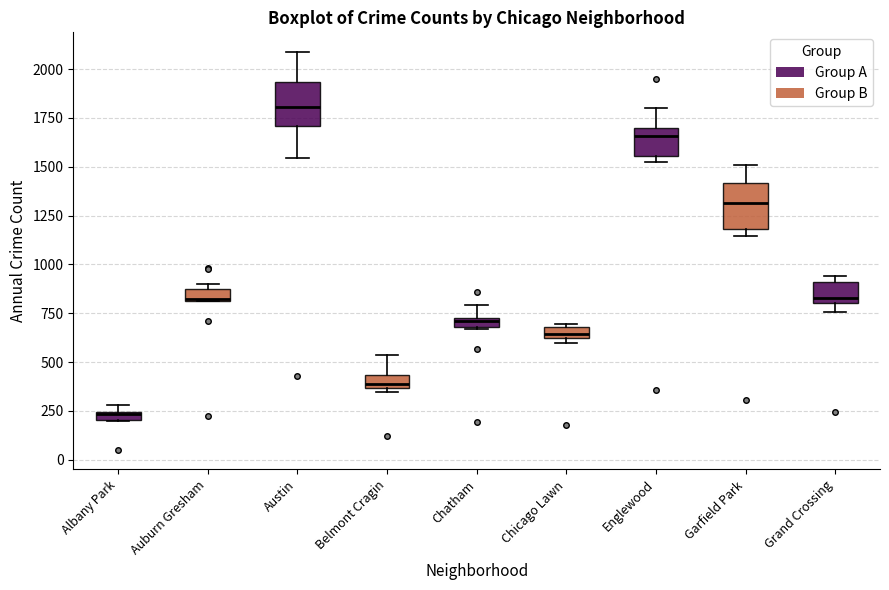

Where is the upper edge of the box for Austin on the y-axis? The values are not printed on the chart, so give them approximately, as read against the axis.

1950